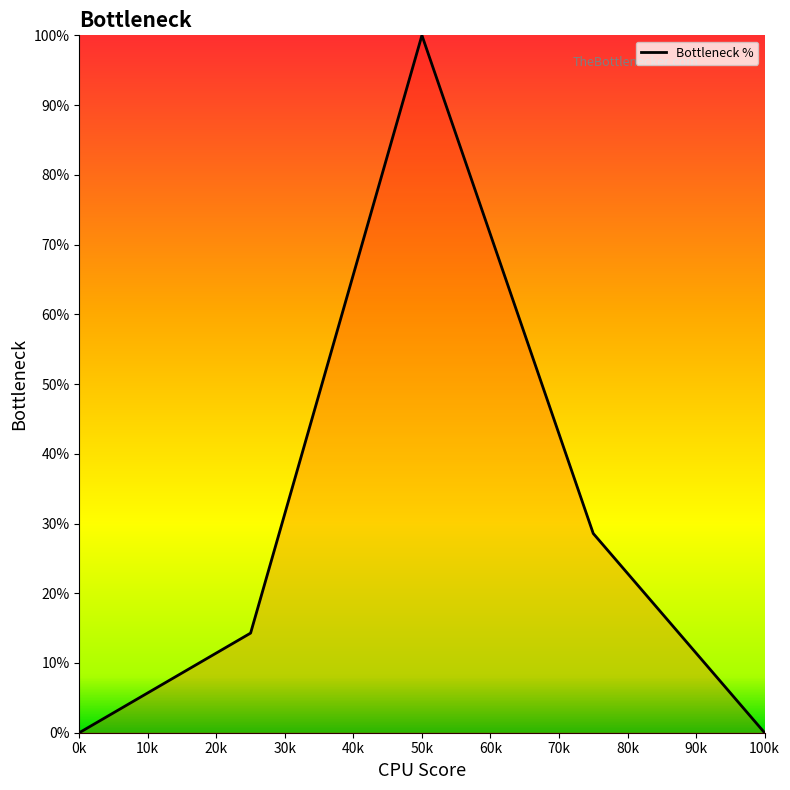

What is the greatest value displayed?

100.0